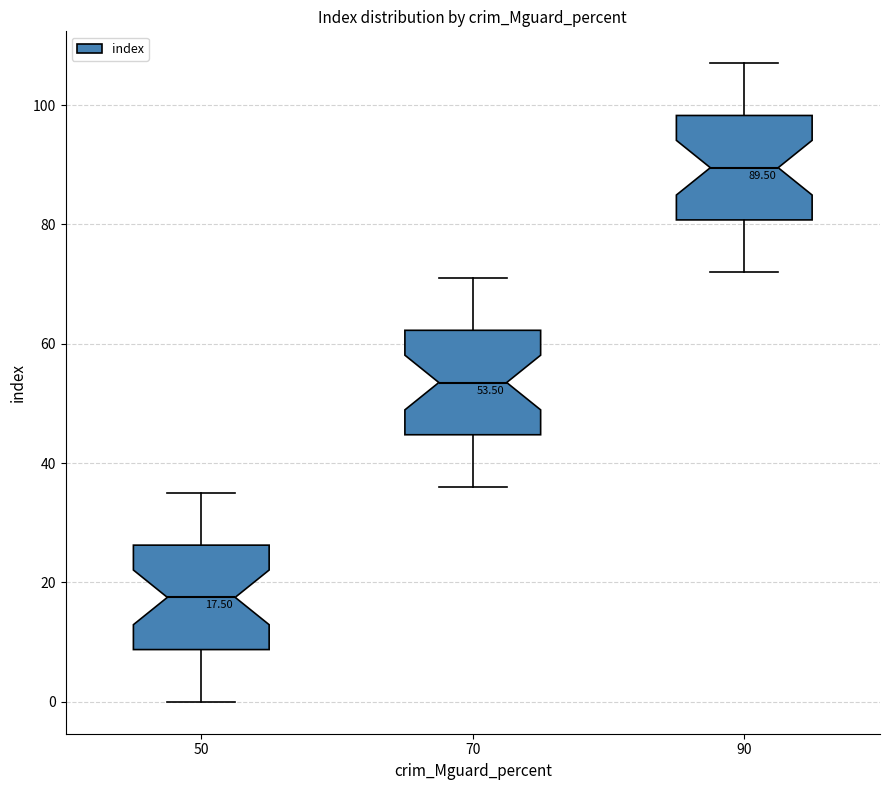

Which box's median line is the highest?

90